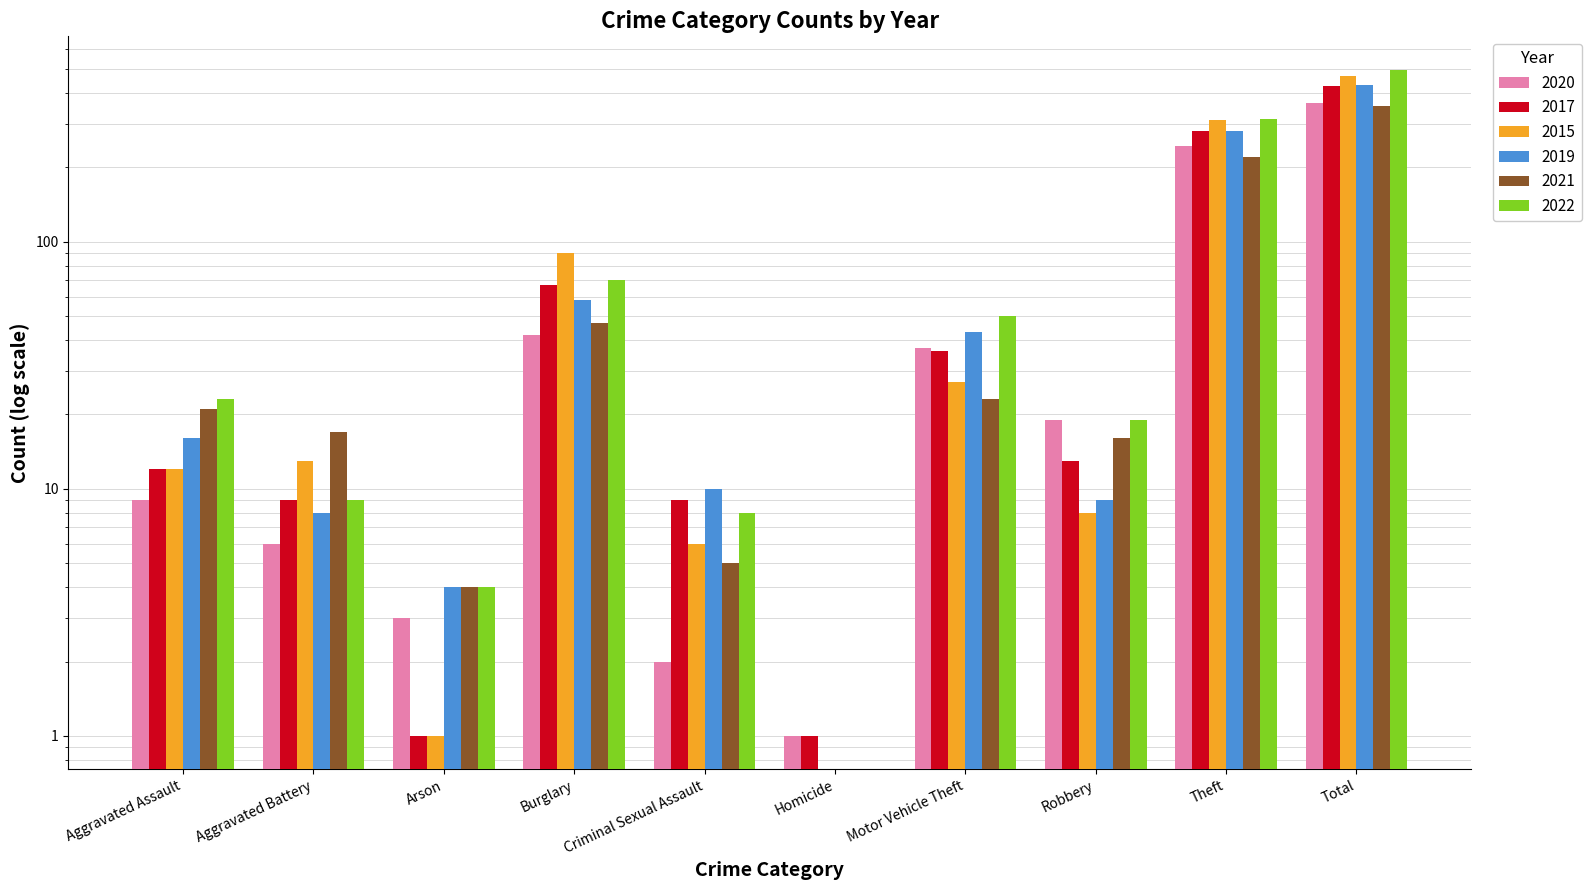

Reading right to left, what are all the values shown in this chart?

2020: 364	245	19	37	1	2	42	3	6	9
2017: 428	280	13	36	1	9	67	1	9	12
2015: 468	311	8	27	0	6	90	1	13	12
2019: 429	281	9	43	0	10	58	4	8	16
2021: 354	221	16	23	0	5	47	4	17	21
2022: 497	314	19	50	0	8	70	4	9	23